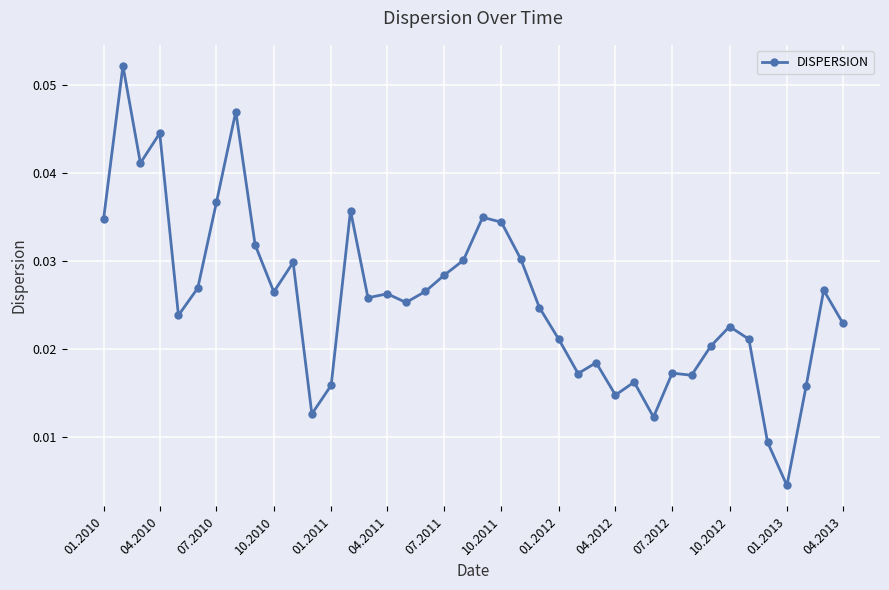

What is the sum of all values?

1.0